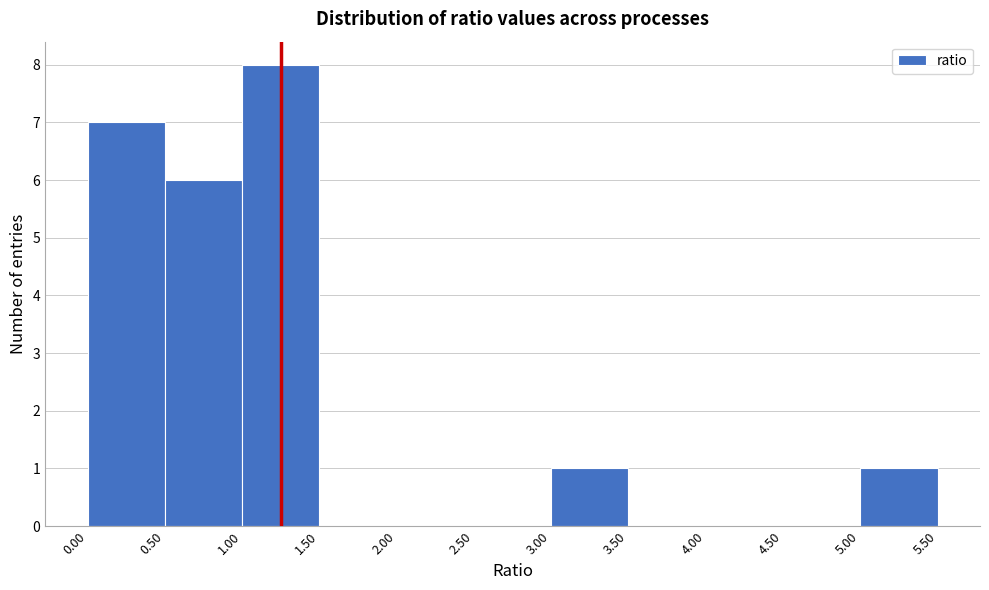

Reading left to right, transcribe this chart: for each bar, give the range it covers on the x-axis and its height. The values are not printed on the chart, so give them approximately, as read against the axis.

0.00 to 0.50: 7
0.50 to 1.00: 6
1.00 to 1.50: 8
1.50 to 2.00: 0
2.00 to 2.50: 0
2.50 to 3.00: 0
3.00 to 3.50: 1
3.50 to 4.00: 0
4.00 to 4.50: 0
4.50 to 5.00: 0
5.00 to 5.50: 1